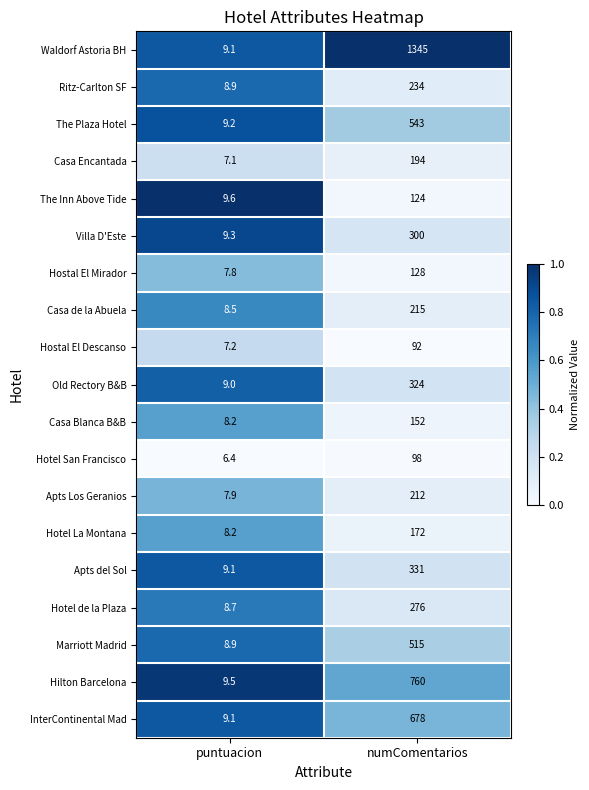

Which series changed the most between puntuacion and numComentarios?

Waldorf Astoria BH